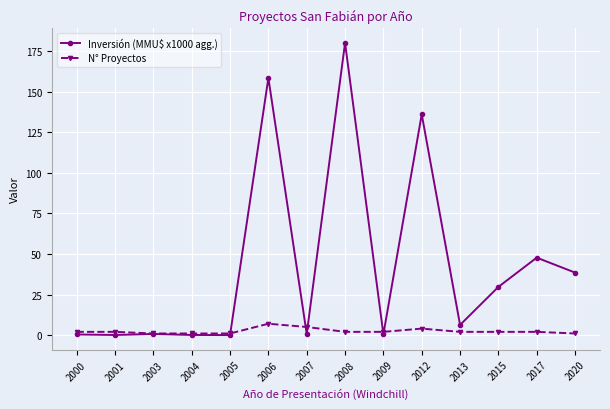

True or false: Inversión (MMU$ x1000 agg.) has a value of 0.4 at 2000.

True